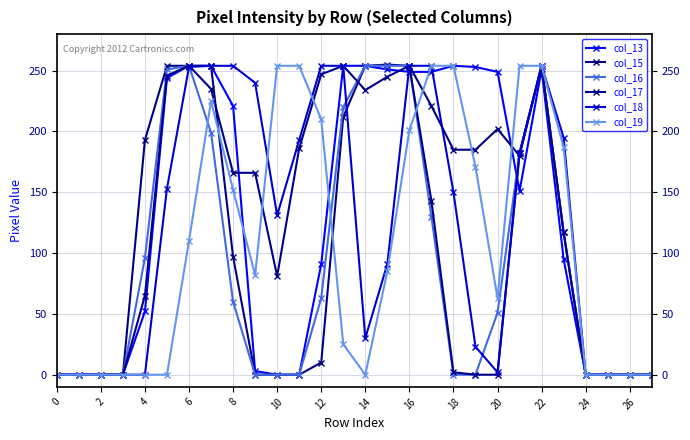

How many distinct data groups are displayed?

6